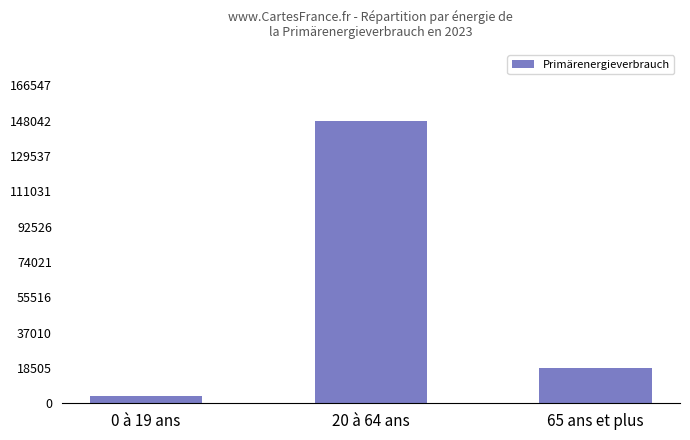

Is it true that the value at 65 ans et plus is 18370.6?

True